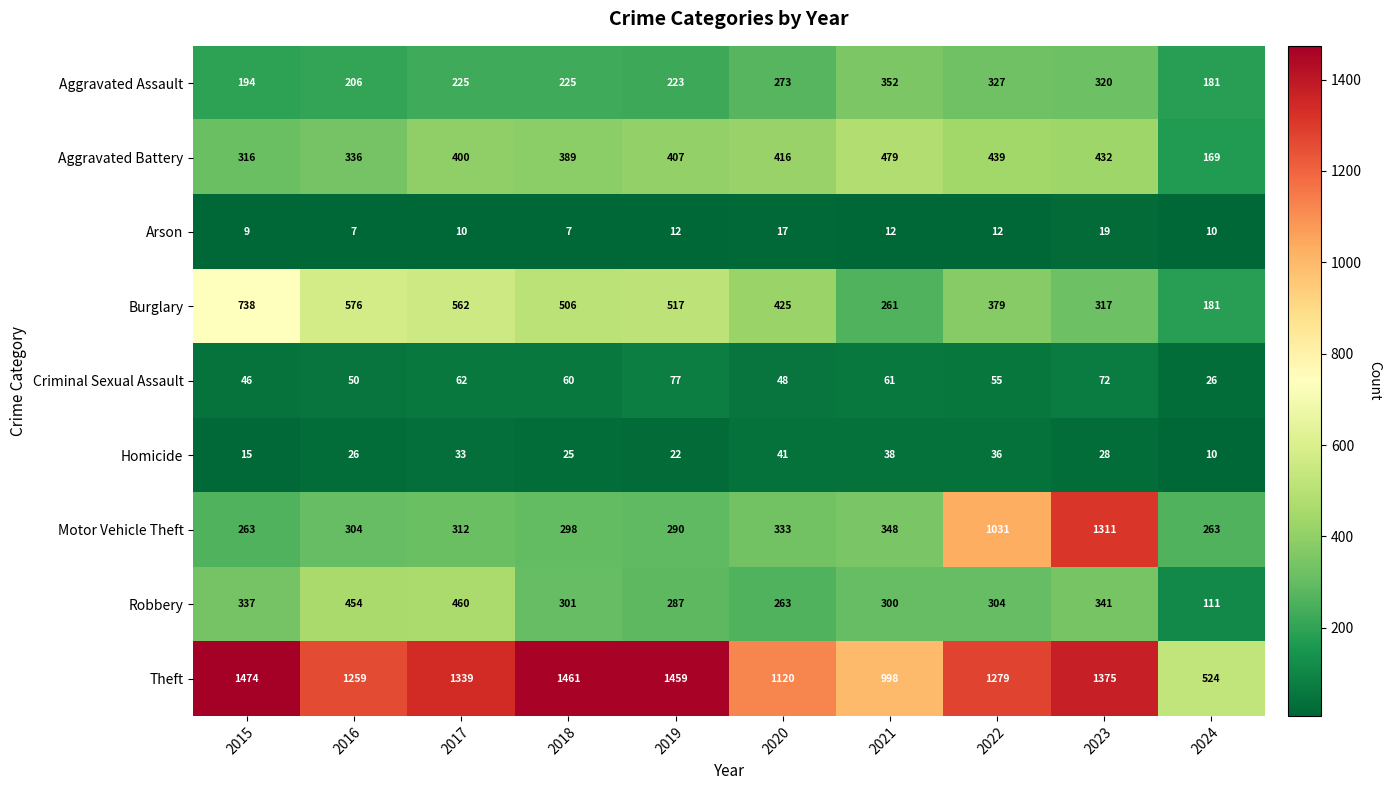

What is the sum of the Aggravated Assault values at 2023 and 2016?

526